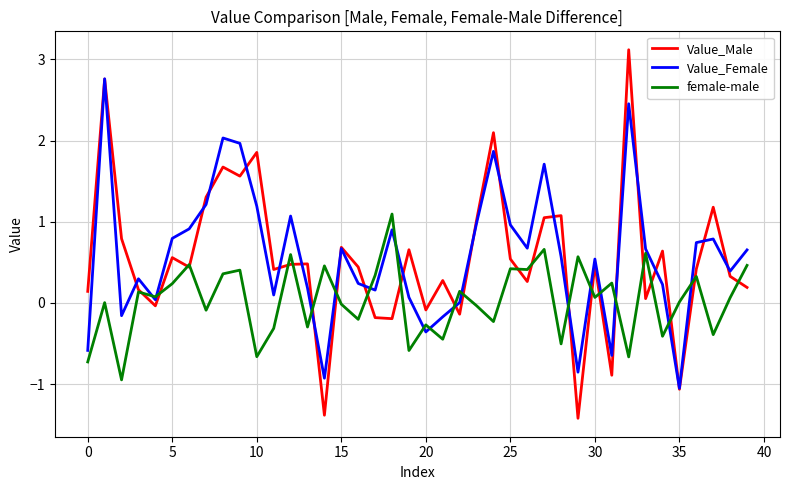

List the series in order of their peak value, lowest first.

female-male, Value_Female, Value_Male